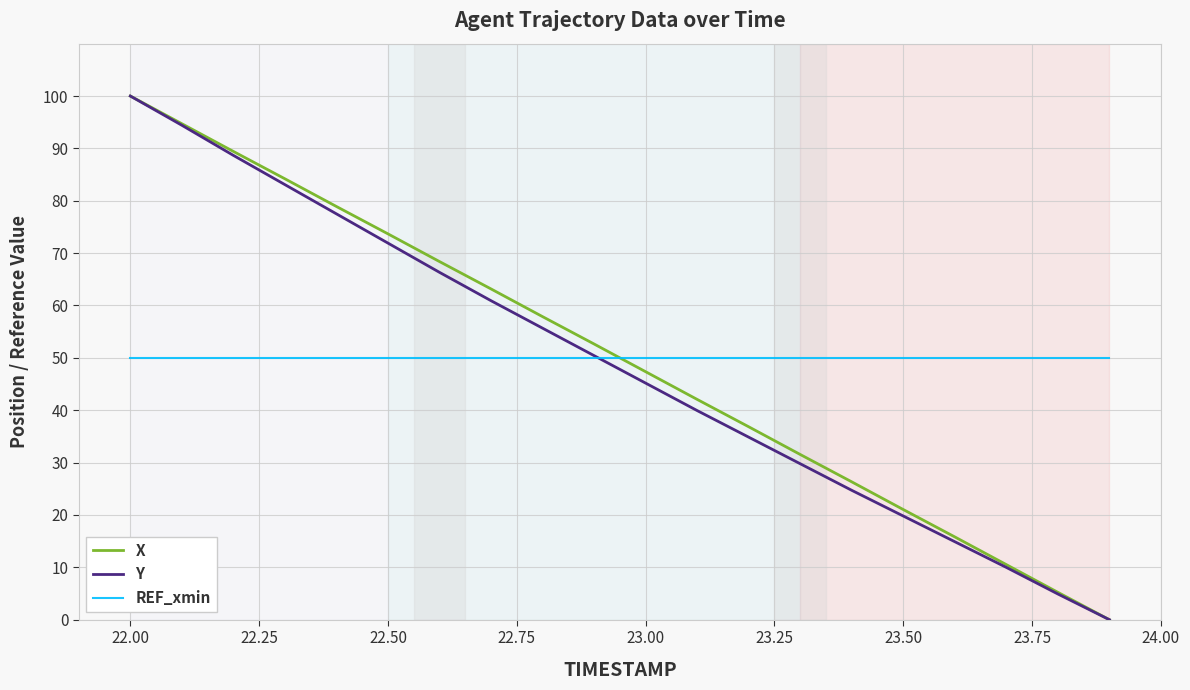

What is the lowest value of the REF_xmin series?

50.0